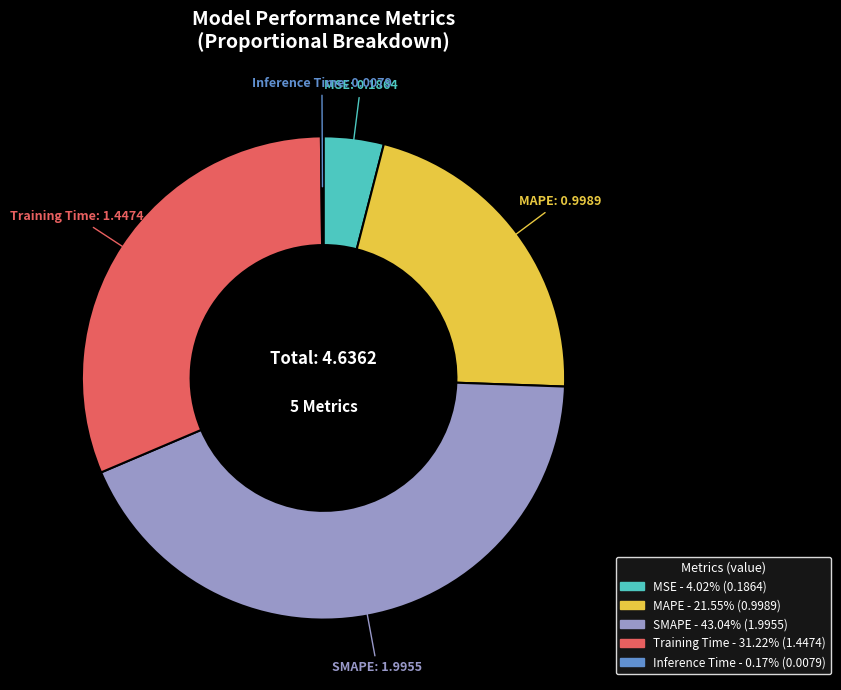

What is the largest slice in the pie chart?

SMAPE